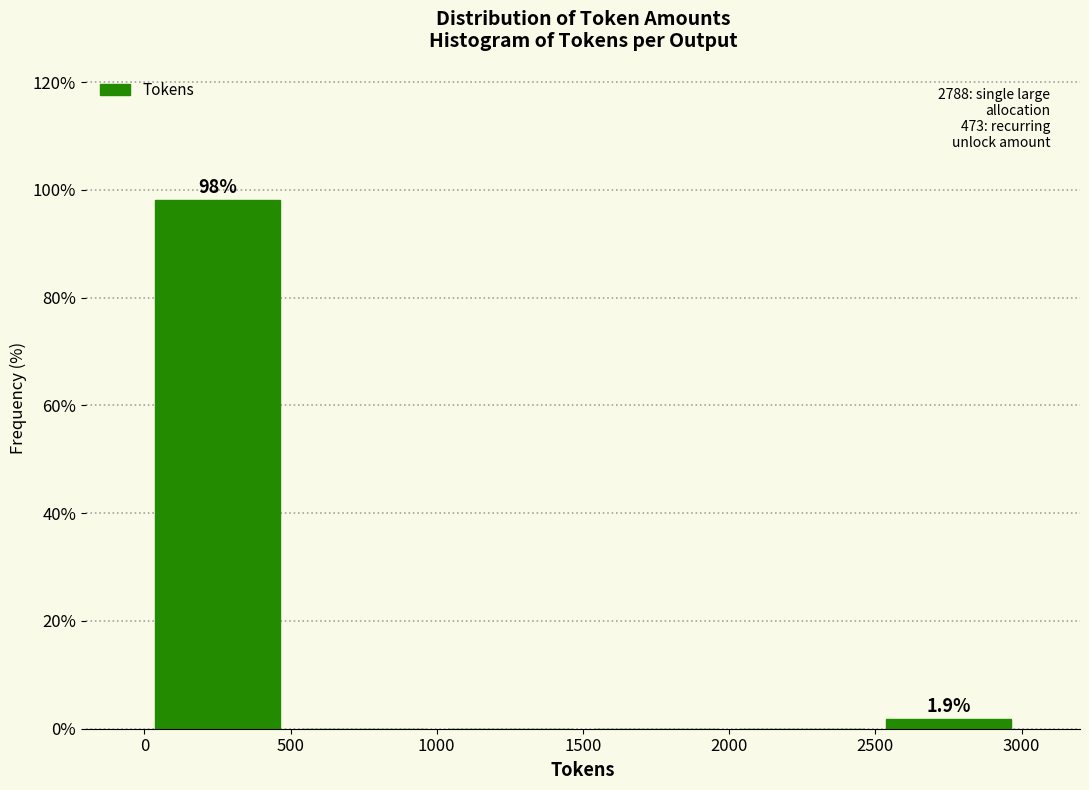

Which range on the x-axis has the tallest bar?

0 to 500